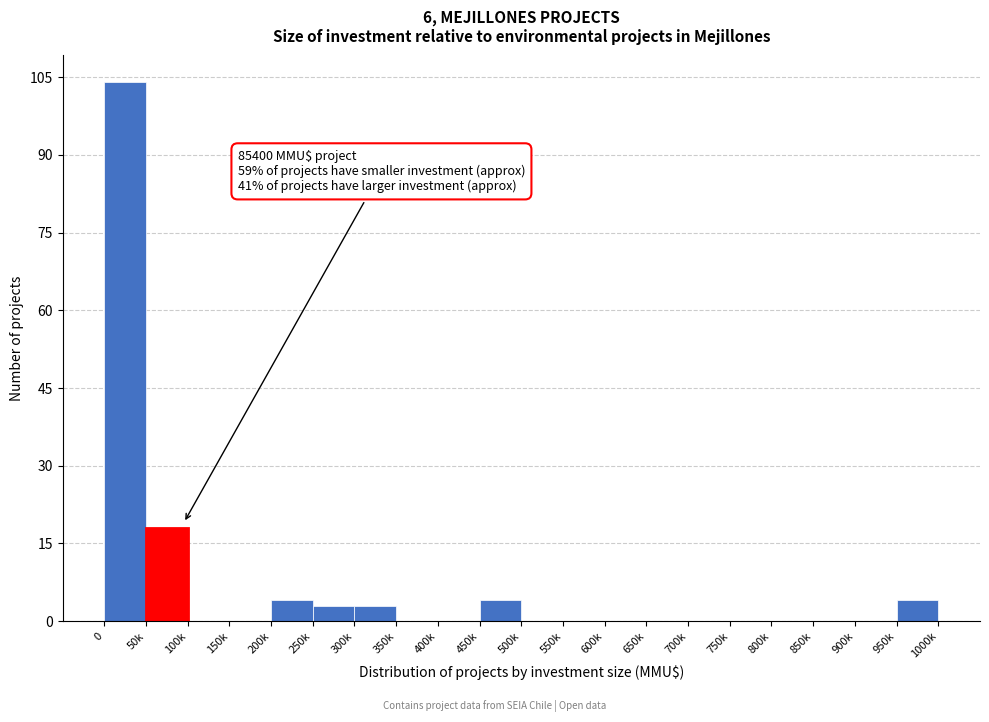

Reading right to left, list all the values displayed in this chart.

950k=4	900k=0	850k=0	800k=0	750k=0	700k=0	650k=0	600k=0	550k=0	500k=0	450k=4	400k=0	350k=0	300k=3	250k=3	200k=4	150k=0	100k=0	50k=18	0=104